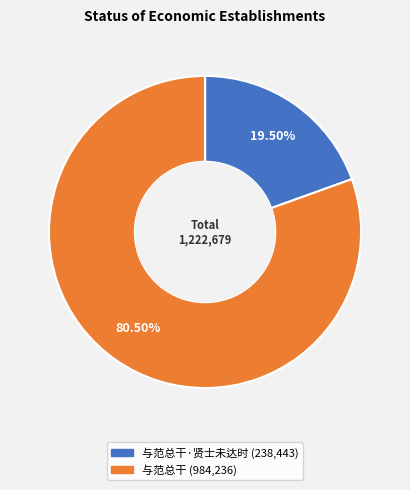

Is there any slice that represents more than half of the pie?

Yes